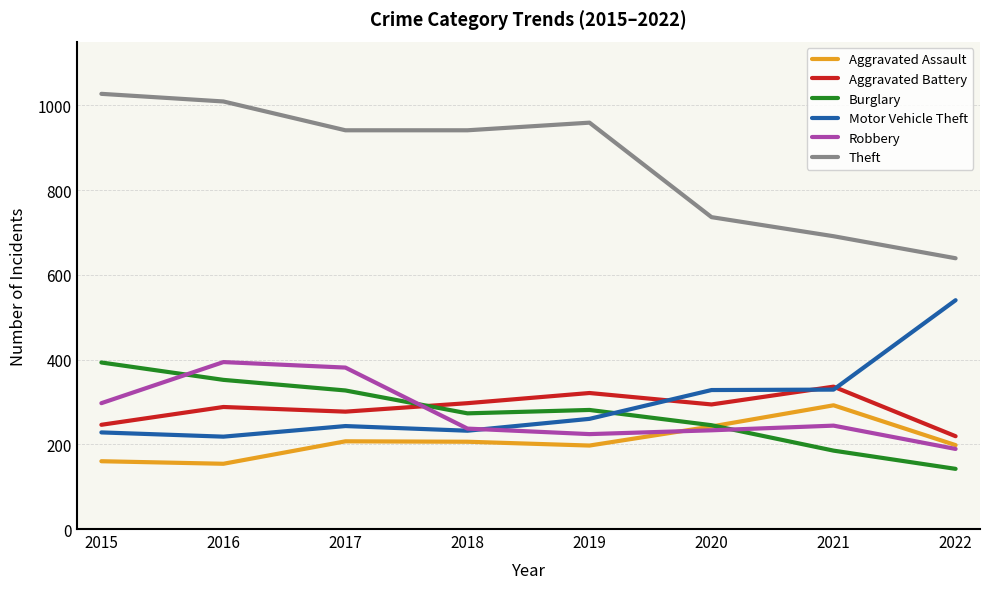

What value does the Motor Vehicle Theft series have at 2015, to the nearest 10?

230